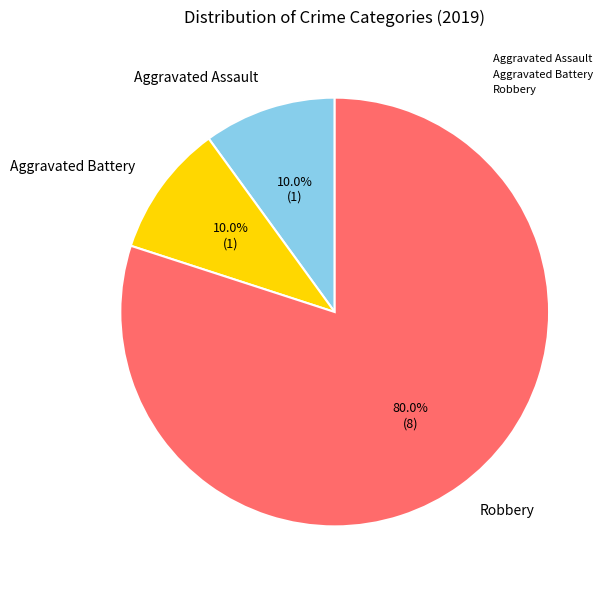

Does Robbery represent more than half of the total?

Yes